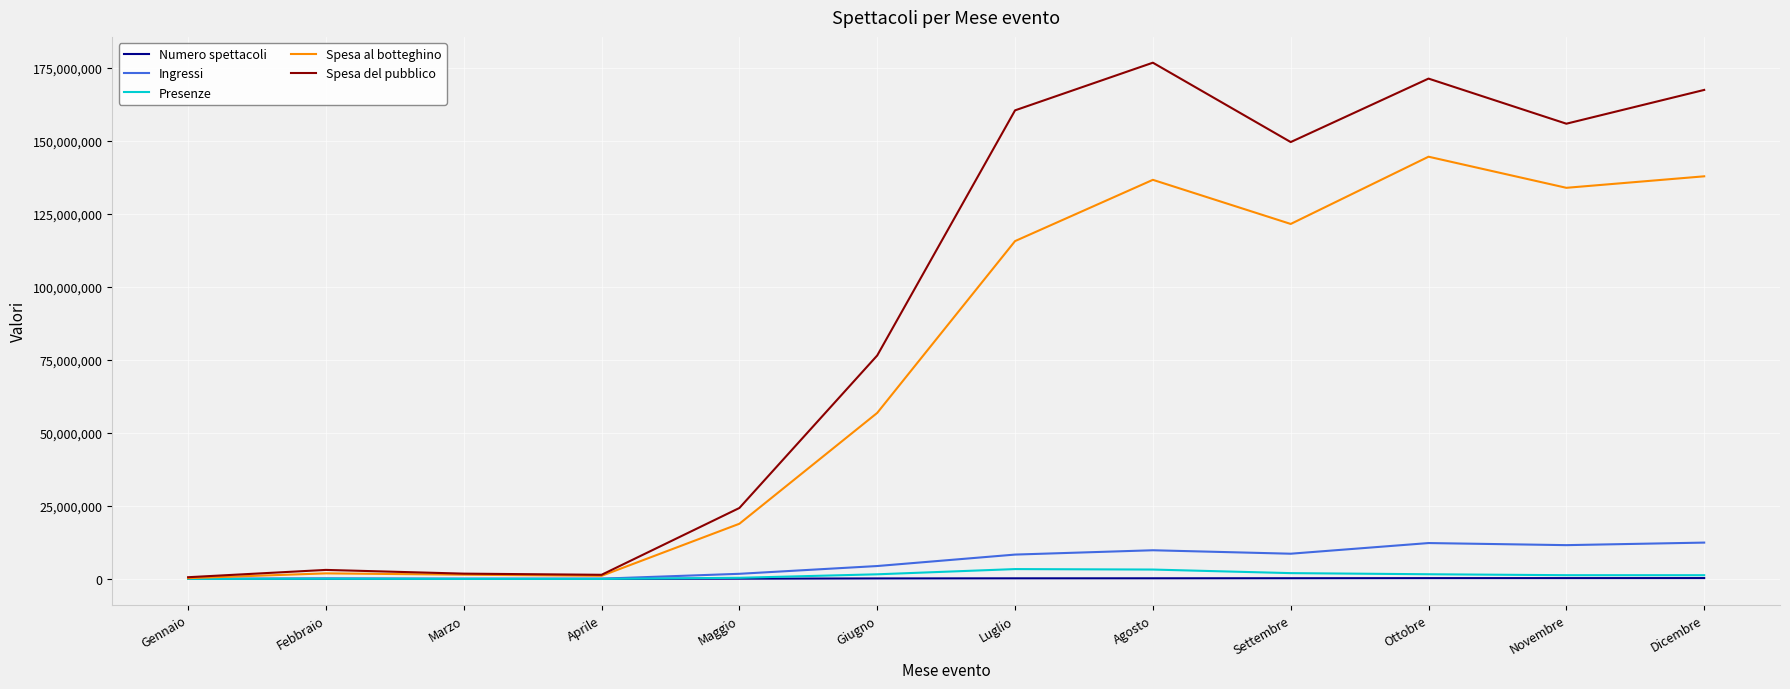

Which series has the largest total across all categories?

Spesa del pubblico